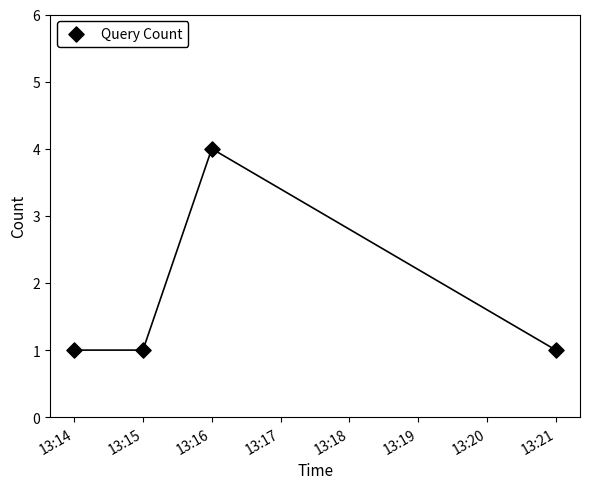

What is the range of Y values (max minus min)?

3